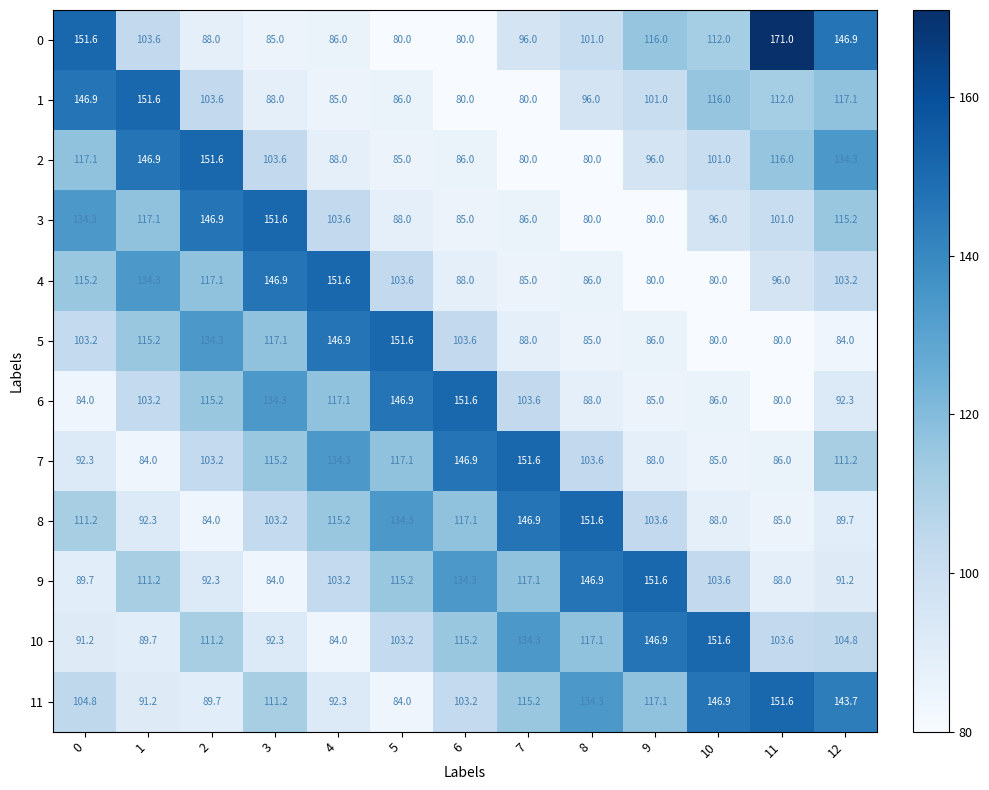

What is the maximum value for 5?

151.6